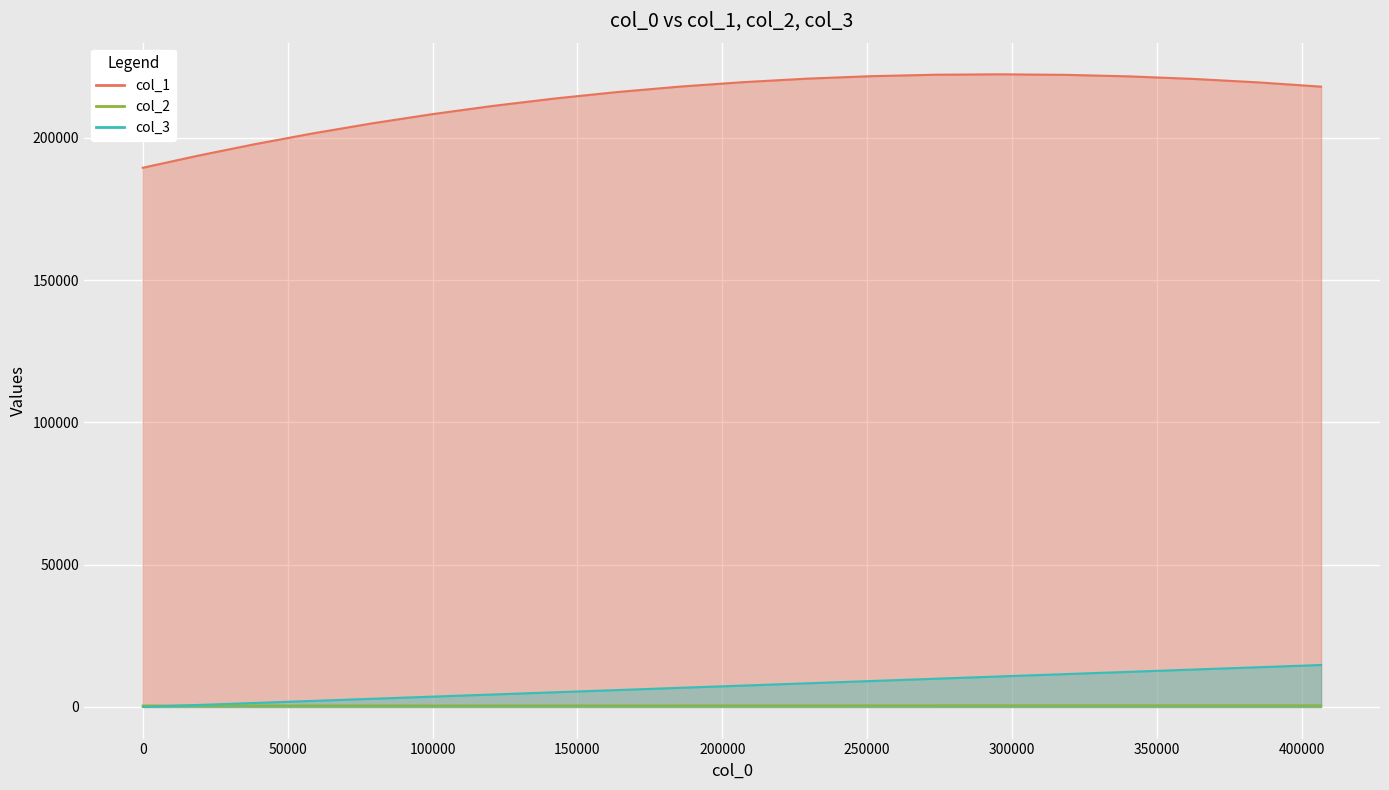

How many data points in col_3 are less than 7514?

10